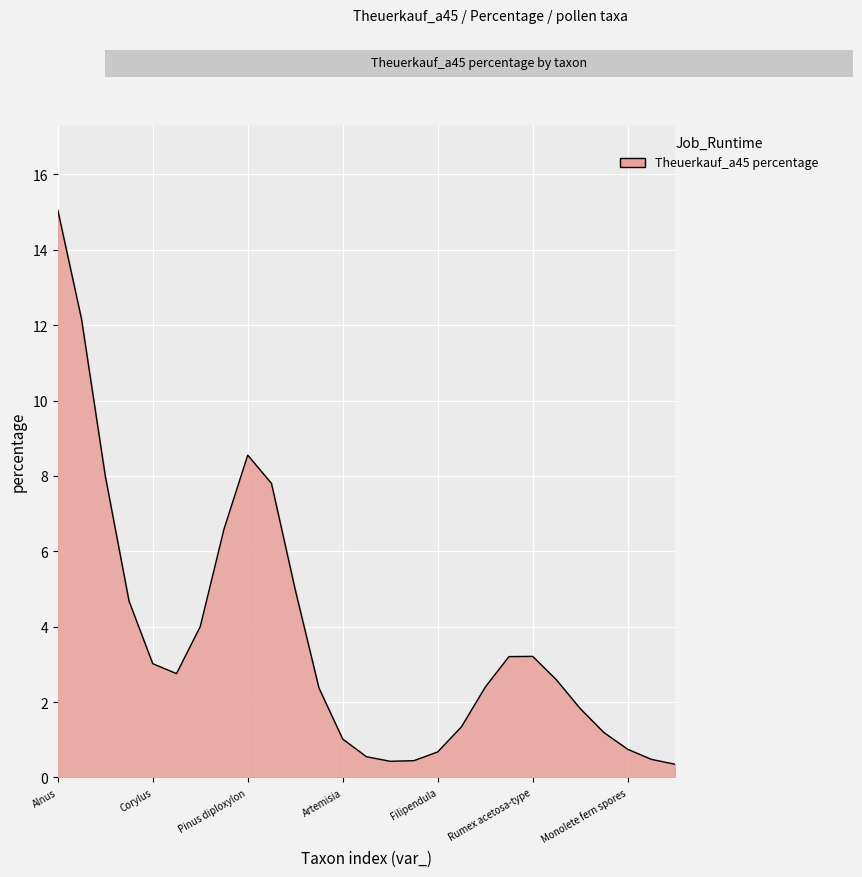

What is the maximum value shown in the chart?

15.1